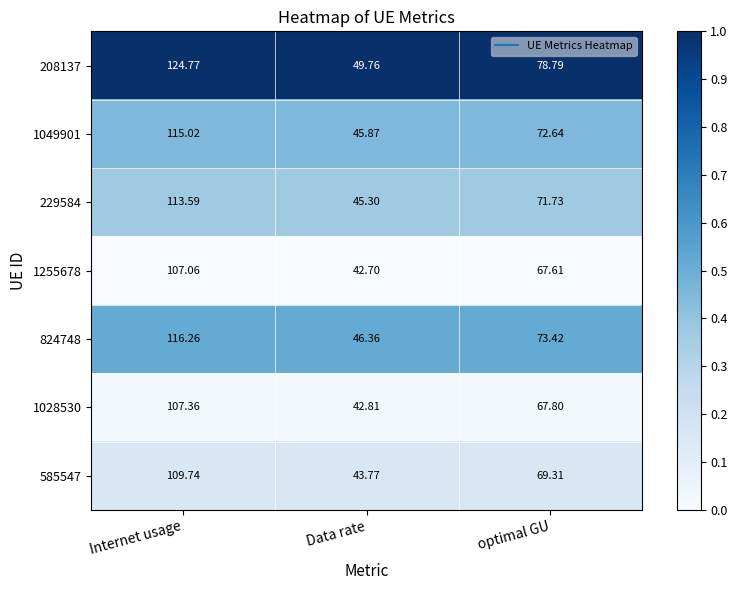

Where is 229584 nearest to the value 79?

optimal GU